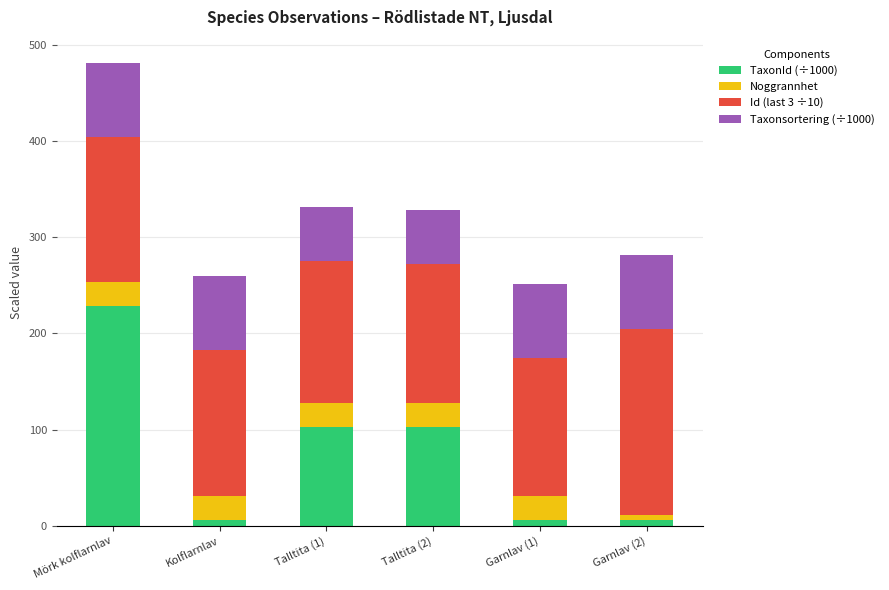

What is the maximum value for TaxonId (÷1000)?

228